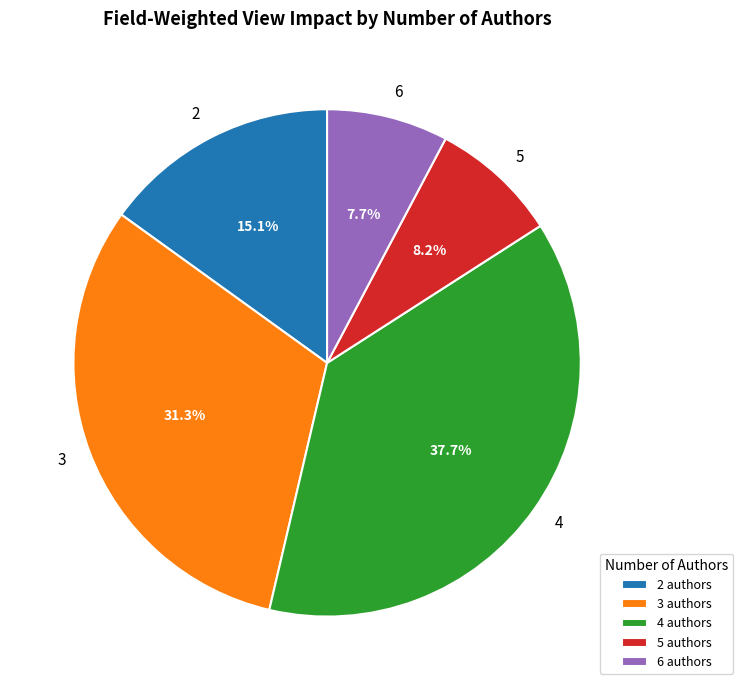

Combined, what portion of the pie is 5 authors and 3 authors?

39.5%